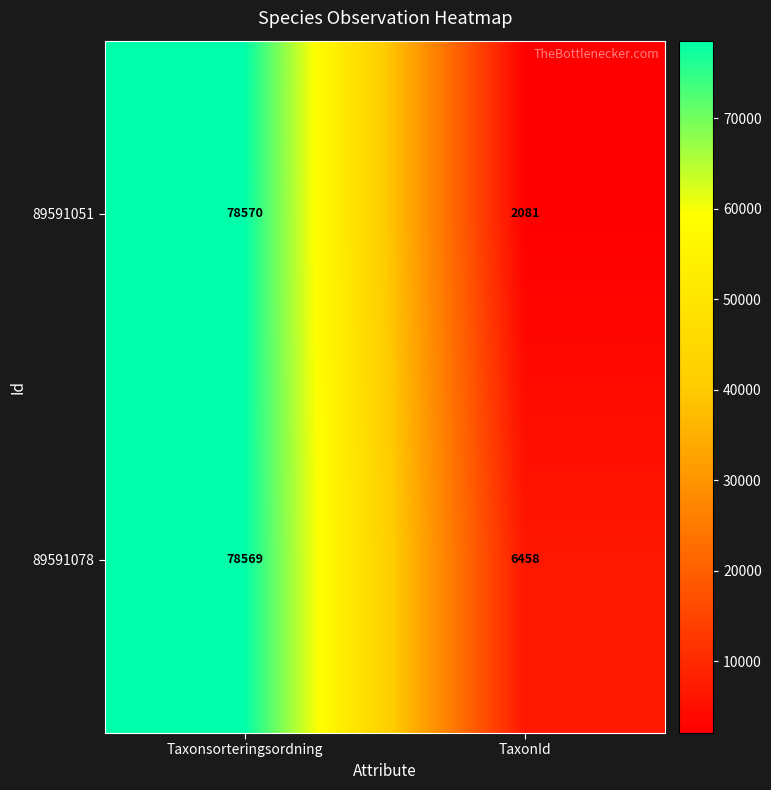

What is the maximum value shown in the chart?

78570